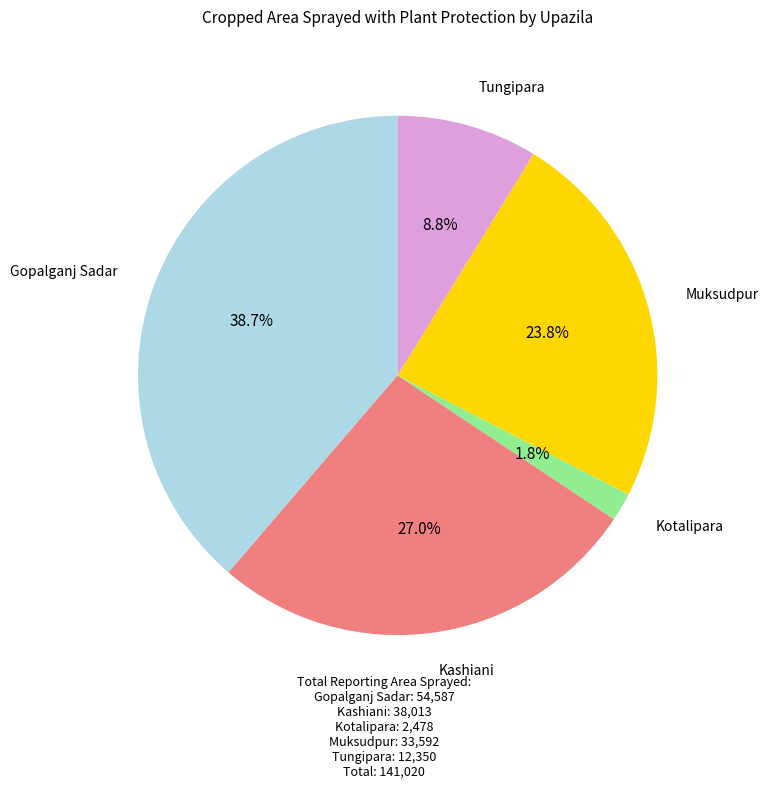

Does Gopalganj Sadar account for over 50% of the chart?

No